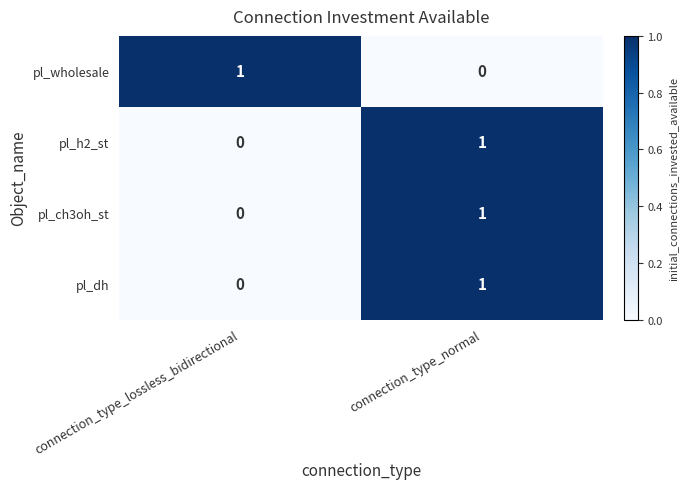

Reading left to right, what are all the values shown in this chart?

pl_wholesale: connection_type_lossless_bidirectional=1	connection_type_normal=0
pl_h2_st: connection_type_lossless_bidirectional=0	connection_type_normal=1
pl_ch3oh_st: connection_type_lossless_bidirectional=0	connection_type_normal=1
pl_dh: connection_type_lossless_bidirectional=0	connection_type_normal=1